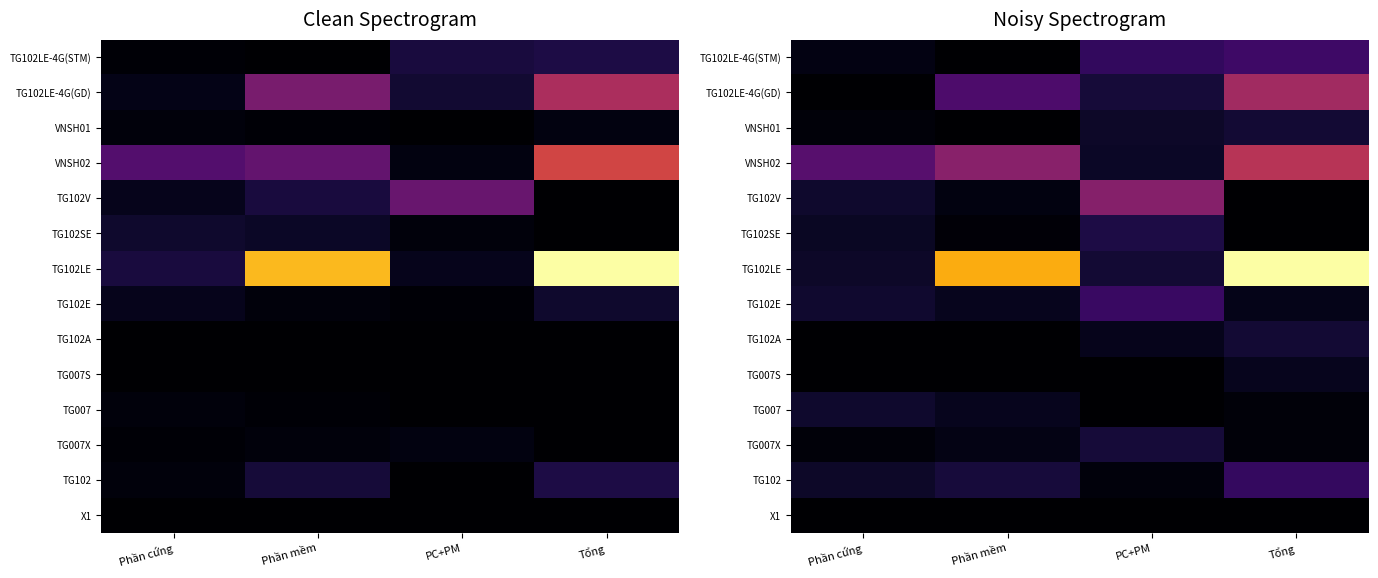

The value of TG102 at Phần mềm is 0.0. True or false?

False